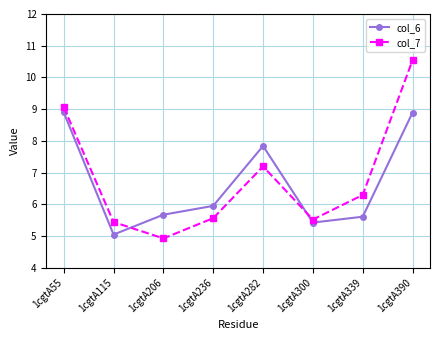

Reading right to left, extract all data points from this chart.

col_6: 8.9	5.6	5.4	7.8	6.0	5.7	5.1	8.9
col_7: 10.5	6.3	5.5	7.2	5.6	4.9	5.4	9.1